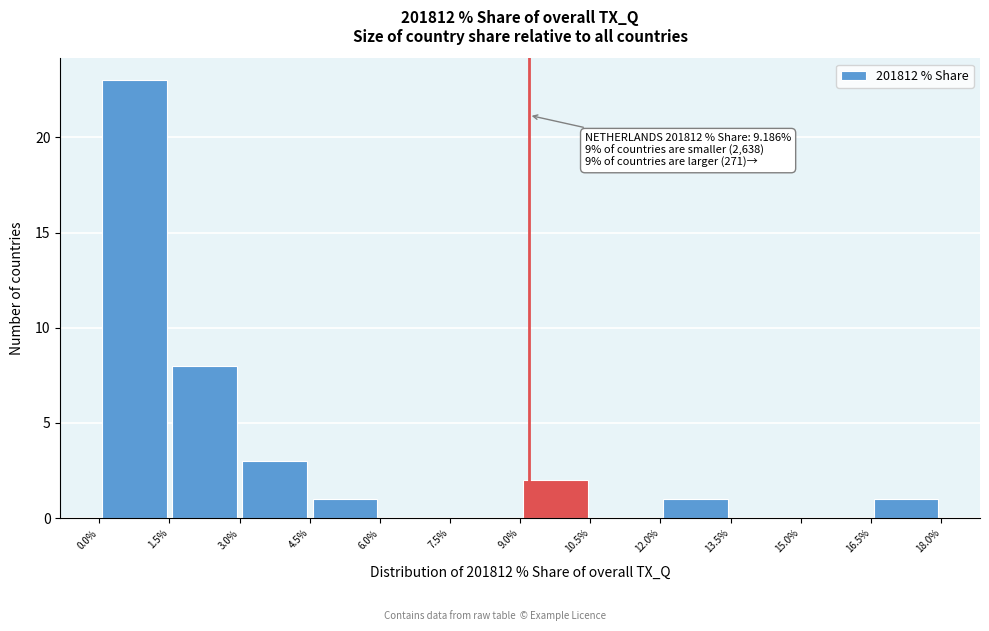

Over which range of the x-axis is the bar tallest?

0.0% to 1.5%